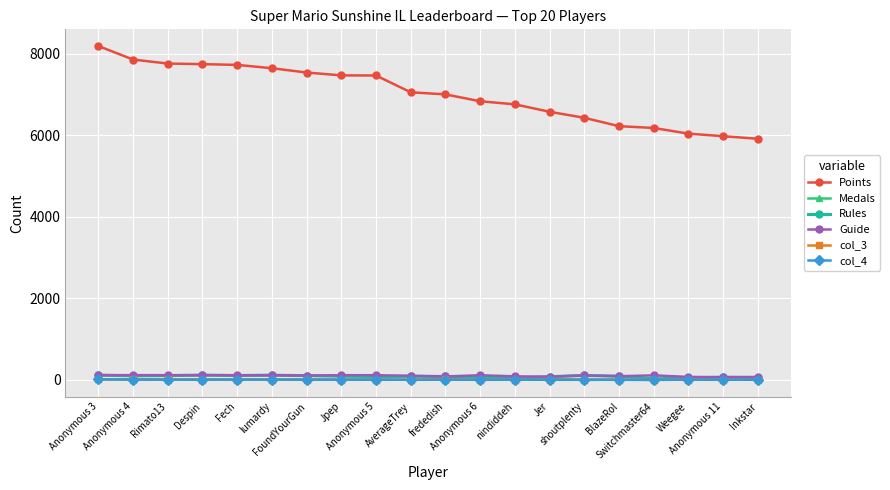

Which series has the largest range (max minus min)?

Points